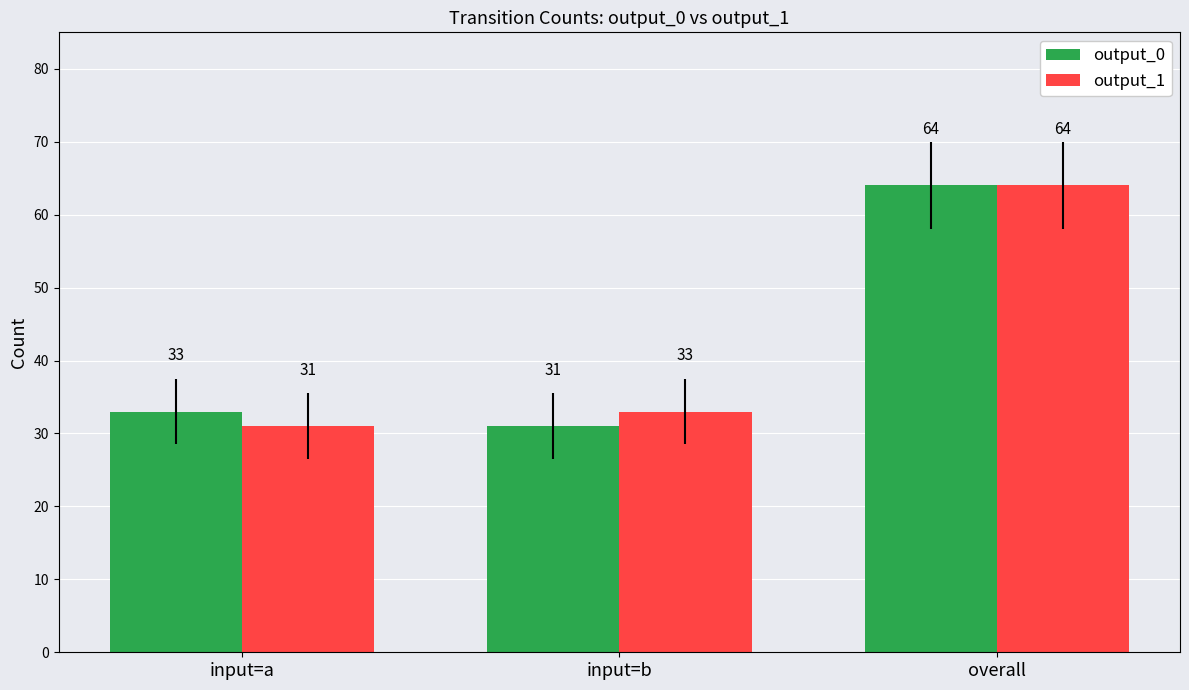

Does the chart contain any negative values?

No